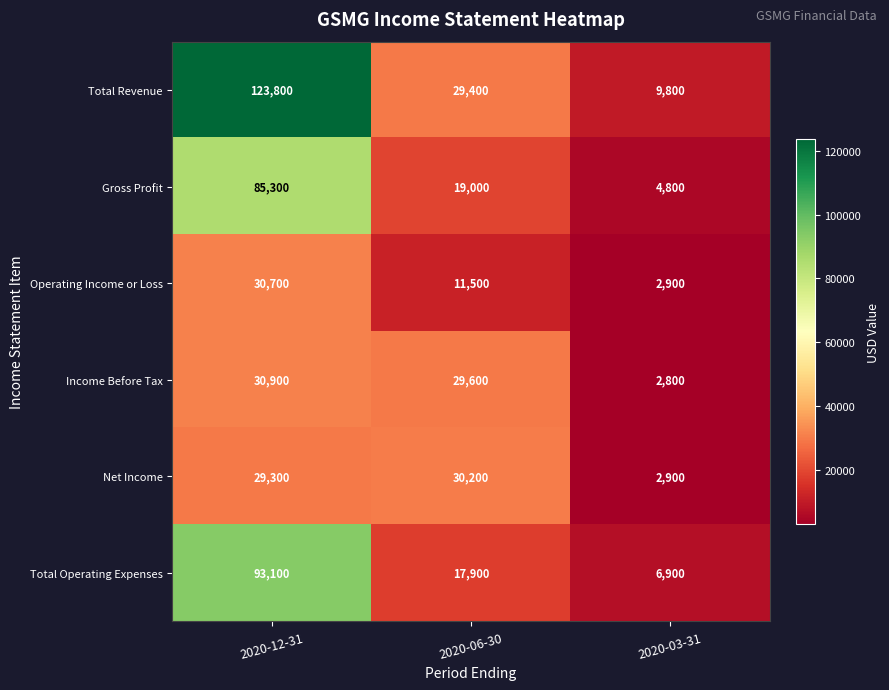

Rank the series at 2020-12-31 from highest to lowest value.

Total Revenue, Total Operating Expenses, Gross Profit, Income Before Tax, Operating Income or Loss, Net Income